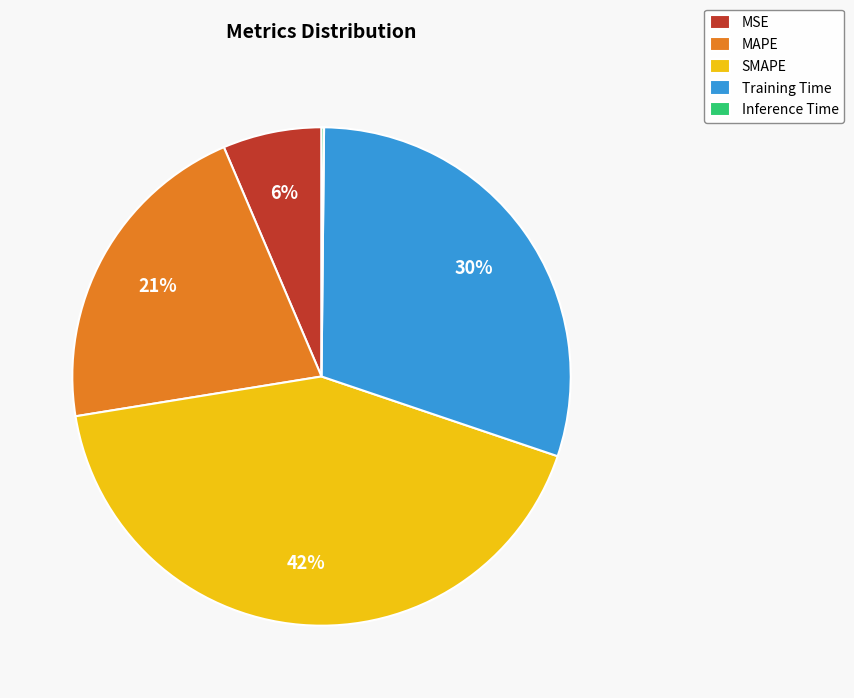

Which slice is the largest?

SMAPE